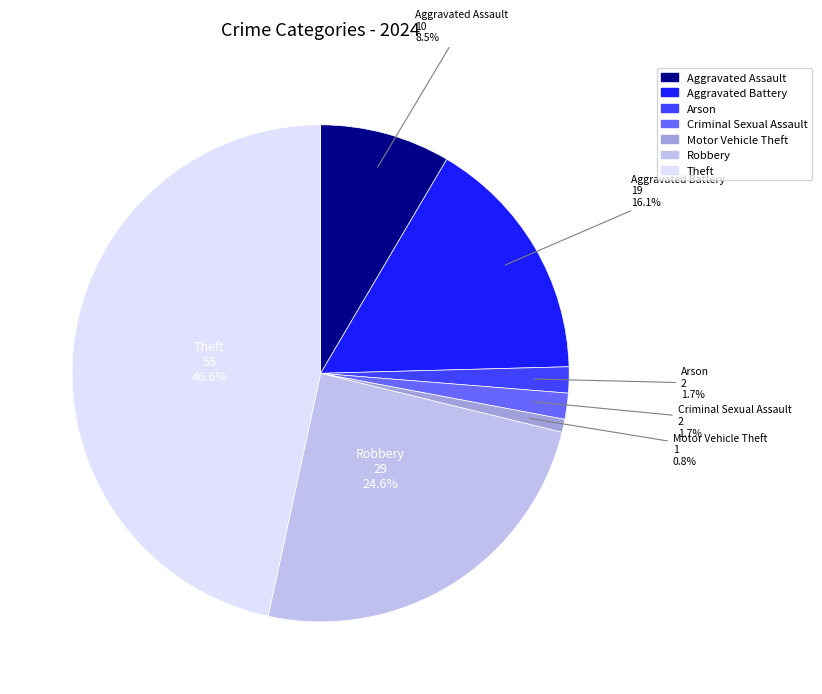

To the nearest percent, what is the average slice percentage?

14%